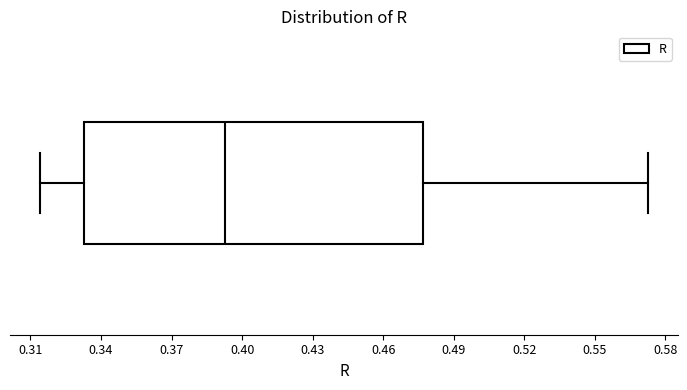

Where is the right edge of the box on the x-axis? The values are not printed on the chart, so give them approximately, as read against the axis.

0.475